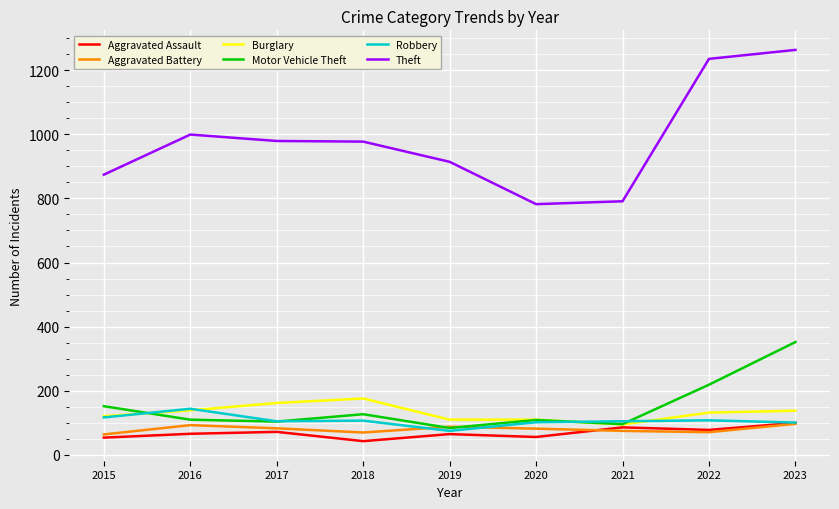

What are all the series names shown in the legend?

Aggravated Assault, Aggravated Battery, Burglary, Motor Vehicle Theft, Robbery, Theft